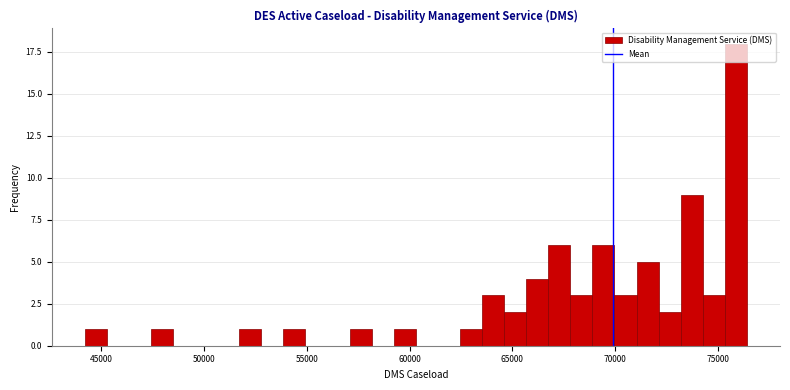

Read against the x-axis, roughly where is the centre of the tallest bar?

76000